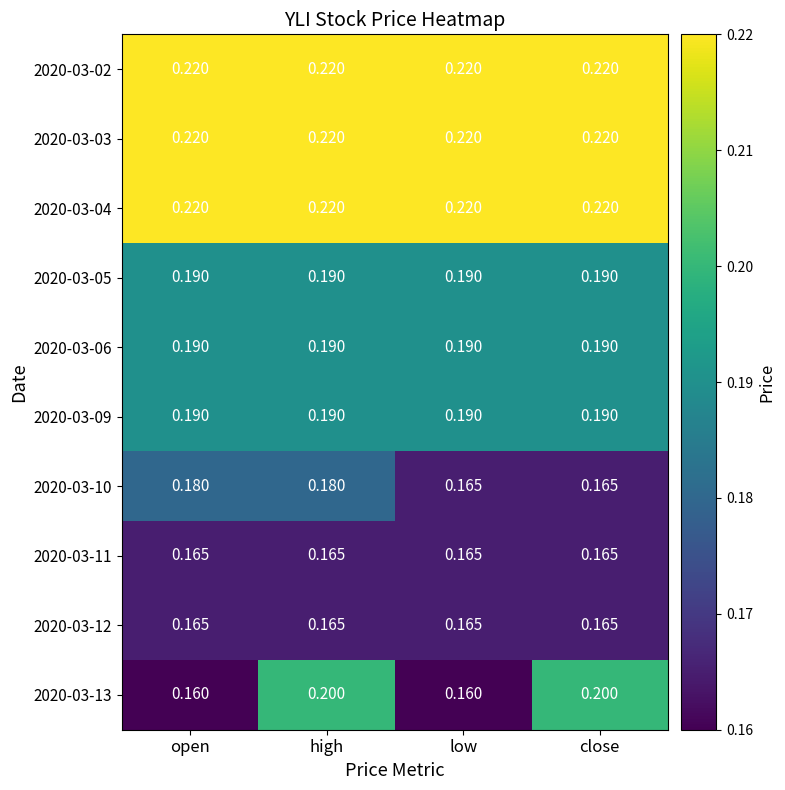

Rank the series at open from lowest to highest value.

2020-03-13, 2020-03-11, 2020-03-12, 2020-03-10, 2020-03-05, 2020-03-06, 2020-03-09, 2020-03-02, 2020-03-03, 2020-03-04